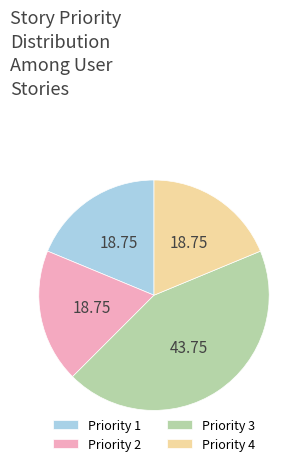

Which has a higher value, Priority 2 or Priority 3?

Priority 3